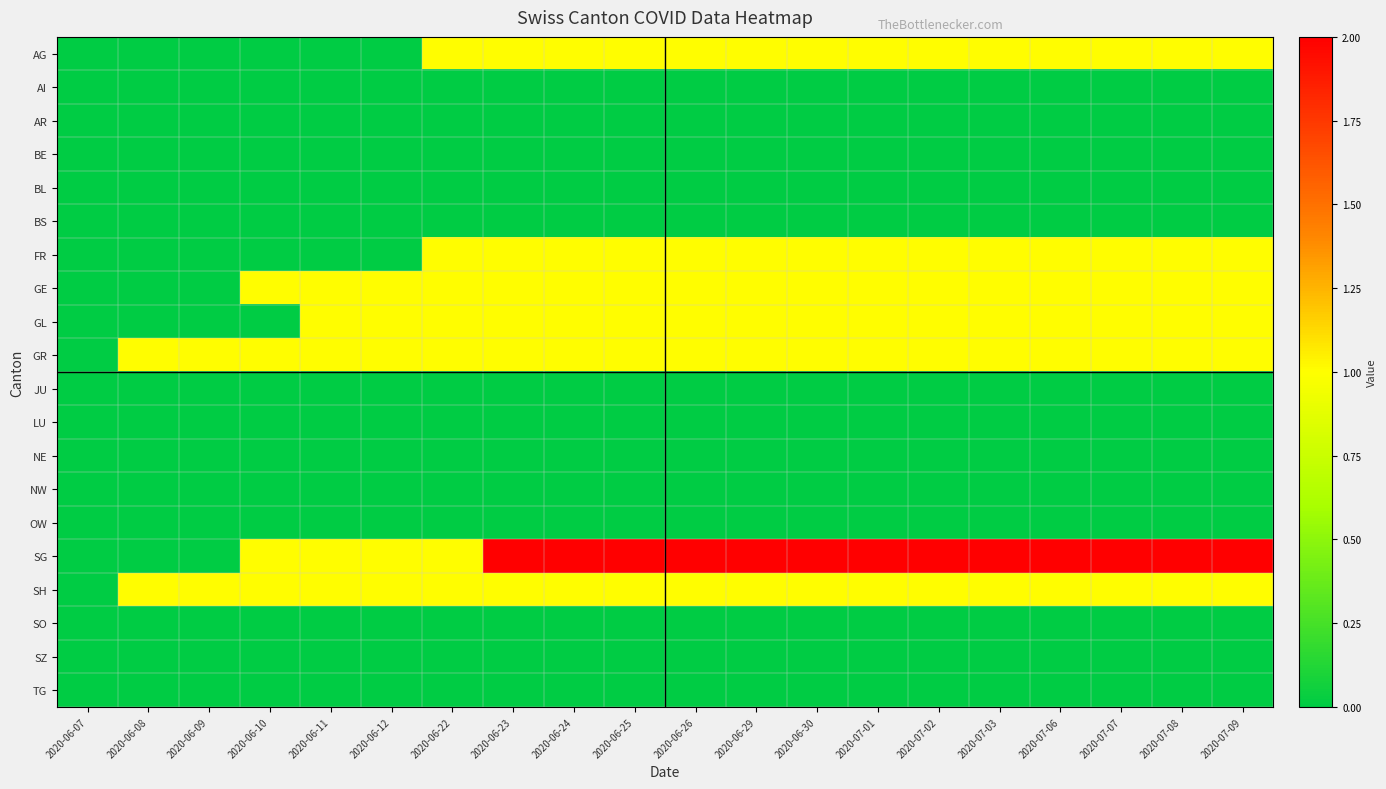

Reading left to right, extract all data points from this chart.

AG: 2020-06-07=0	2020-06-08=0	2020-06-09=0	2020-06-10=0	2020-06-11=0	2020-06-12=0	2020-06-22=1	2020-06-23=1	2020-06-24=1	2020-06-25=1	2020-06-26=1	2020-06-29=1	2020-06-30=1	2020-07-01=1	2020-07-02=1	2020-07-03=1	2020-07-06=1	2020-07-07=1	2020-07-08=1	2020-07-09=1
AI: 2020-06-07=0	2020-06-08=0	2020-06-09=0	2020-06-10=0	2020-06-11=0	2020-06-12=0	2020-06-22=0	2020-06-23=0	2020-06-24=0	2020-06-25=0	2020-06-26=0	2020-06-29=0	2020-06-30=0	2020-07-01=0	2020-07-02=0	2020-07-03=0	2020-07-06=0	2020-07-07=0	2020-07-08=0	2020-07-09=0
AR: 2020-06-07=0	2020-06-08=0	2020-06-09=0	2020-06-10=0	2020-06-11=0	2020-06-12=0	2020-06-22=0	2020-06-23=0	2020-06-24=0	2020-06-25=0	2020-06-26=0	2020-06-29=0	2020-06-30=0	2020-07-01=0	2020-07-02=0	2020-07-03=0	2020-07-06=0	2020-07-07=0	2020-07-08=0	2020-07-09=0
BE: 2020-06-07=0	2020-06-08=0	2020-06-09=0	2020-06-10=0	2020-06-11=0	2020-06-12=0	2020-06-22=0	2020-06-23=0	2020-06-24=0	2020-06-25=0	2020-06-26=0	2020-06-29=0	2020-06-30=0	2020-07-01=0	2020-07-02=0	2020-07-03=0	2020-07-06=0	2020-07-07=0	2020-07-08=0	2020-07-09=0
BL: 2020-06-07=0	2020-06-08=0	2020-06-09=0	2020-06-10=0	2020-06-11=0	2020-06-12=0	2020-06-22=0	2020-06-23=0	2020-06-24=0	2020-06-25=0	2020-06-26=0	2020-06-29=0	2020-06-30=0	2020-07-01=0	2020-07-02=0	2020-07-03=0	2020-07-06=0	2020-07-07=0	2020-07-08=0	2020-07-09=0
BS: 2020-06-07=0	2020-06-08=0	2020-06-09=0	2020-06-10=0	2020-06-11=0	2020-06-12=0	2020-06-22=0	2020-06-23=0	2020-06-24=0	2020-06-25=0	2020-06-26=0	2020-06-29=0	2020-06-30=0	2020-07-01=0	2020-07-02=0	2020-07-03=0	2020-07-06=0	2020-07-07=0	2020-07-08=0	2020-07-09=0
FR: 2020-06-07=0	2020-06-08=0	2020-06-09=0	2020-06-10=0	2020-06-11=0	2020-06-12=0	2020-06-22=1	2020-06-23=1	2020-06-24=1	2020-06-25=1	2020-06-26=1	2020-06-29=1	2020-06-30=1	2020-07-01=1	2020-07-02=1	2020-07-03=1	2020-07-06=1	2020-07-07=1	2020-07-08=1	2020-07-09=1
GE: 2020-06-07=0	2020-06-08=0	2020-06-09=0	2020-06-10=1	2020-06-11=1	2020-06-12=1	2020-06-22=1	2020-06-23=1	2020-06-24=1	2020-06-25=1	2020-06-26=1	2020-06-29=1	2020-06-30=1	2020-07-01=1	2020-07-02=1	2020-07-03=1	2020-07-06=1	2020-07-07=1	2020-07-08=1	2020-07-09=1
GL: 2020-06-07=0	2020-06-08=0	2020-06-09=0	2020-06-10=0	2020-06-11=1	2020-06-12=1	2020-06-22=1	2020-06-23=1	2020-06-24=1	2020-06-25=1	2020-06-26=1	2020-06-29=1	2020-06-30=1	2020-07-01=1	2020-07-02=1	2020-07-03=1	2020-07-06=1	2020-07-07=1	2020-07-08=1	2020-07-09=1
GR: 2020-06-07=0	2020-06-08=1	2020-06-09=1	2020-06-10=1	2020-06-11=1	2020-06-12=1	2020-06-22=1	2020-06-23=1	2020-06-24=1	2020-06-25=1	2020-06-26=1	2020-06-29=1	2020-06-30=1	2020-07-01=1	2020-07-02=1	2020-07-03=1	2020-07-06=1	2020-07-07=1	2020-07-08=1	2020-07-09=1
JU: 2020-06-07=0	2020-06-08=0	2020-06-09=0	2020-06-10=0	2020-06-11=0	2020-06-12=0	2020-06-22=0	2020-06-23=0	2020-06-24=0	2020-06-25=0	2020-06-26=0	2020-06-29=0	2020-06-30=0	2020-07-01=0	2020-07-02=0	2020-07-03=0	2020-07-06=0	2020-07-07=0	2020-07-08=0	2020-07-09=0
LU: 2020-06-07=0	2020-06-08=0	2020-06-09=0	2020-06-10=0	2020-06-11=0	2020-06-12=0	2020-06-22=0	2020-06-23=0	2020-06-24=0	2020-06-25=0	2020-06-26=0	2020-06-29=0	2020-06-30=0	2020-07-01=0	2020-07-02=0	2020-07-03=0	2020-07-06=0	2020-07-07=0	2020-07-08=0	2020-07-09=0
NE: 2020-06-07=0	2020-06-08=0	2020-06-09=0	2020-06-10=0	2020-06-11=0	2020-06-12=0	2020-06-22=0	2020-06-23=0	2020-06-24=0	2020-06-25=0	2020-06-26=0	2020-06-29=0	2020-06-30=0	2020-07-01=0	2020-07-02=0	2020-07-03=0	2020-07-06=0	2020-07-07=0	2020-07-08=0	2020-07-09=0
NW: 2020-06-07=0	2020-06-08=0	2020-06-09=0	2020-06-10=0	2020-06-11=0	2020-06-12=0	2020-06-22=0	2020-06-23=0	2020-06-24=0	2020-06-25=0	2020-06-26=0	2020-06-29=0	2020-06-30=0	2020-07-01=0	2020-07-02=0	2020-07-03=0	2020-07-06=0	2020-07-07=0	2020-07-08=0	2020-07-09=0
OW: 2020-06-07=0	2020-06-08=0	2020-06-09=0	2020-06-10=0	2020-06-11=0	2020-06-12=0	2020-06-22=0	2020-06-23=0	2020-06-24=0	2020-06-25=0	2020-06-26=0	2020-06-29=0	2020-06-30=0	2020-07-01=0	2020-07-02=0	2020-07-03=0	2020-07-06=0	2020-07-07=0	2020-07-08=0	2020-07-09=0
SG: 2020-06-07=0	2020-06-08=0	2020-06-09=0	2020-06-10=1	2020-06-11=1	2020-06-12=1	2020-06-22=1	2020-06-23=2	2020-06-24=2	2020-06-25=2	2020-06-26=2	2020-06-29=2	2020-06-30=2	2020-07-01=2	2020-07-02=2	2020-07-03=2	2020-07-06=2	2020-07-07=2	2020-07-08=2	2020-07-09=2
SH: 2020-06-07=0	2020-06-08=1	2020-06-09=1	2020-06-10=1	2020-06-11=1	2020-06-12=1	2020-06-22=1	2020-06-23=1	2020-06-24=1	2020-06-25=1	2020-06-26=1	2020-06-29=1	2020-06-30=1	2020-07-01=1	2020-07-02=1	2020-07-03=1	2020-07-06=1	2020-07-07=1	2020-07-08=1	2020-07-09=1
SO: 2020-06-07=0	2020-06-08=0	2020-06-09=0	2020-06-10=0	2020-06-11=0	2020-06-12=0	2020-06-22=0	2020-06-23=0	2020-06-24=0	2020-06-25=0	2020-06-26=0	2020-06-29=0	2020-06-30=0	2020-07-01=0	2020-07-02=0	2020-07-03=0	2020-07-06=0	2020-07-07=0	2020-07-08=0	2020-07-09=0
SZ: 2020-06-07=0	2020-06-08=0	2020-06-09=0	2020-06-10=0	2020-06-11=0	2020-06-12=0	2020-06-22=0	2020-06-23=0	2020-06-24=0	2020-06-25=0	2020-06-26=0	2020-06-29=0	2020-06-30=0	2020-07-01=0	2020-07-02=0	2020-07-03=0	2020-07-06=0	2020-07-07=0	2020-07-08=0	2020-07-09=0
TG: 2020-06-07=0	2020-06-08=0	2020-06-09=0	2020-06-10=0	2020-06-11=0	2020-06-12=0	2020-06-22=0	2020-06-23=0	2020-06-24=0	2020-06-25=0	2020-06-26=0	2020-06-29=0	2020-06-30=0	2020-07-01=0	2020-07-02=0	2020-07-03=0	2020-07-06=0	2020-07-07=0	2020-07-08=0	2020-07-09=0